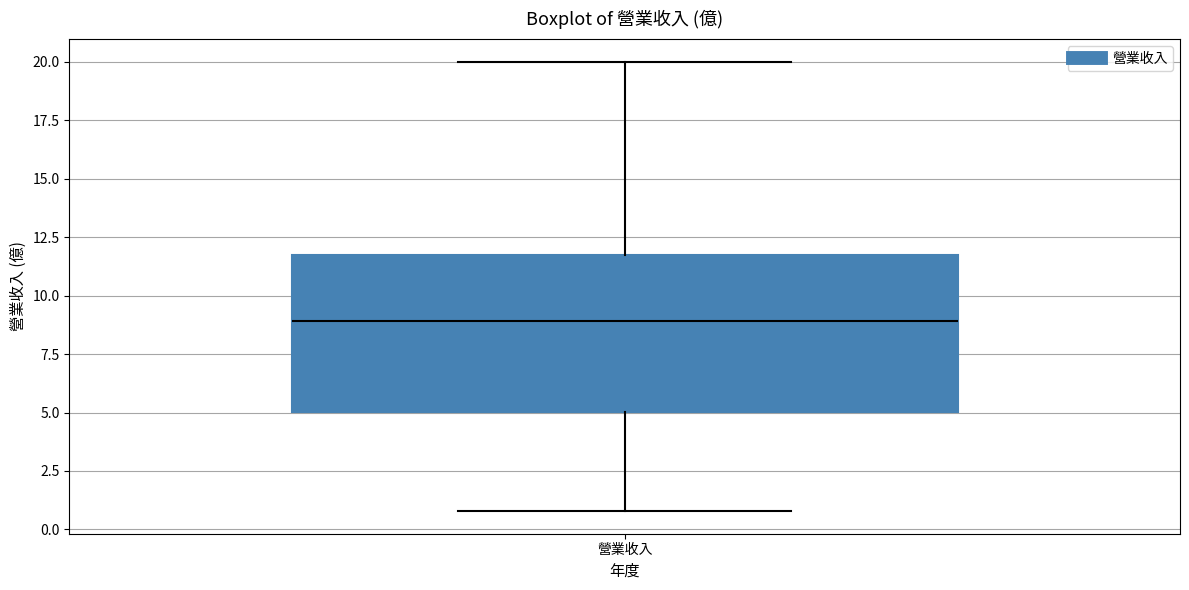

Where is the upper edge of the box for 營業收入 on the y-axis? The values are not printed on the chart, so give them approximately, as read against the axis.

11.5